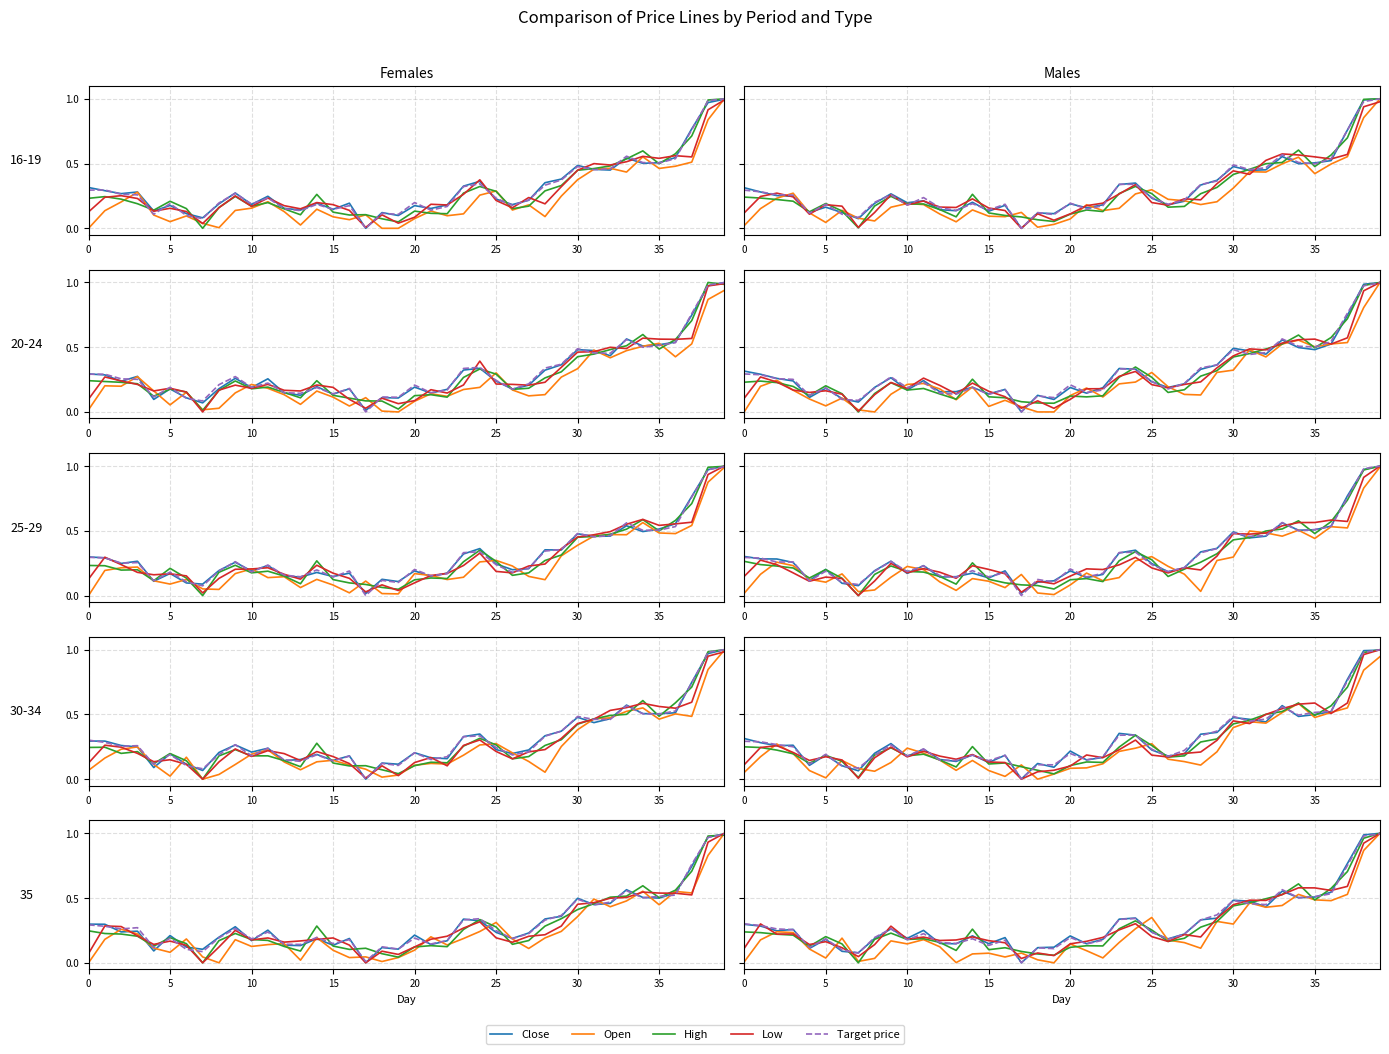

At which label is Open closest to 0?

19